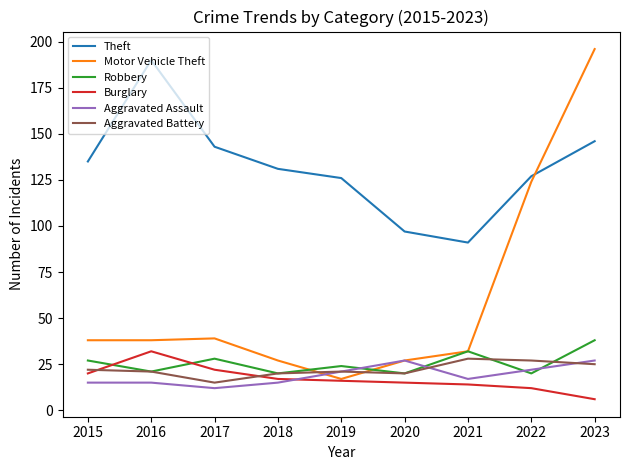

What is the sum of all Motor Vehicle Theft values?

538